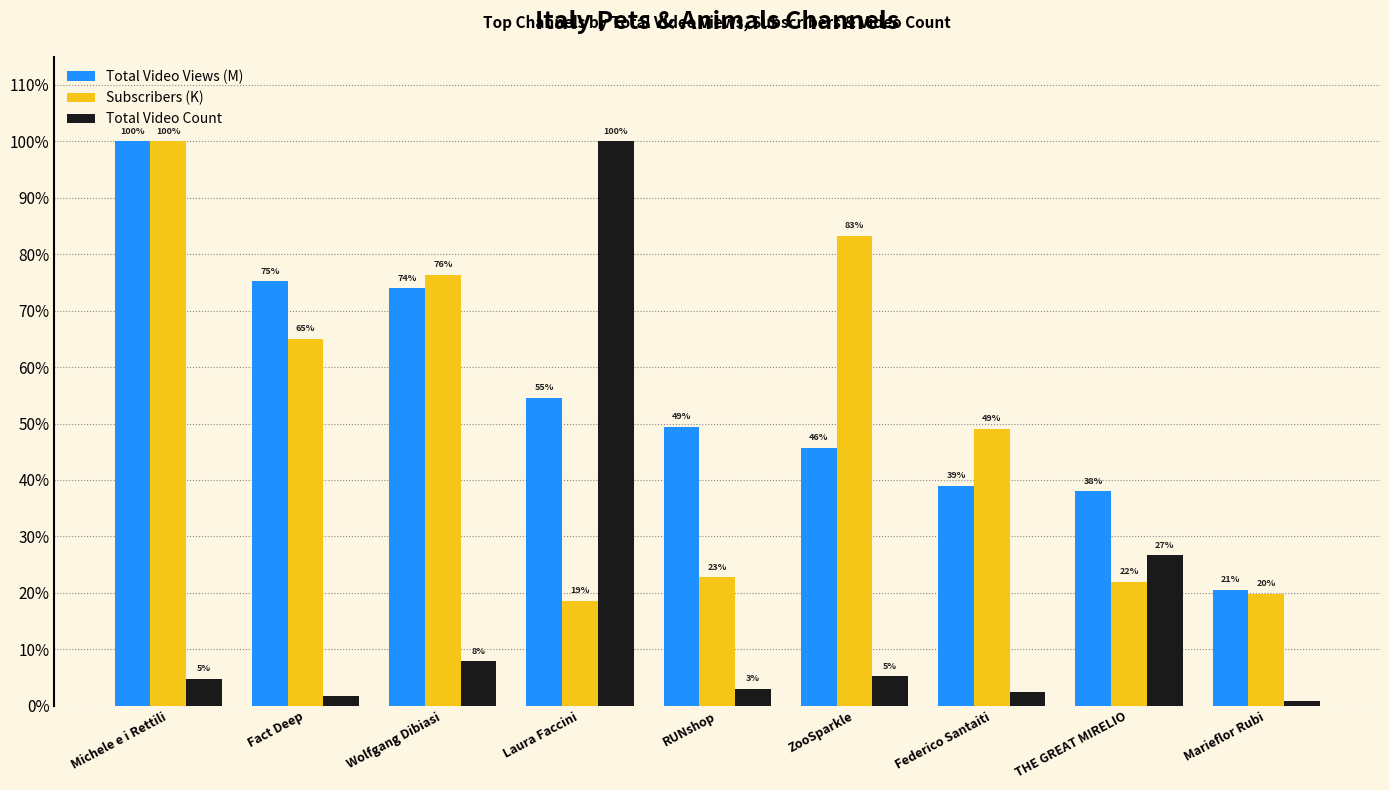

Are the bars grouped side by side (vs. stacked)?

Yes